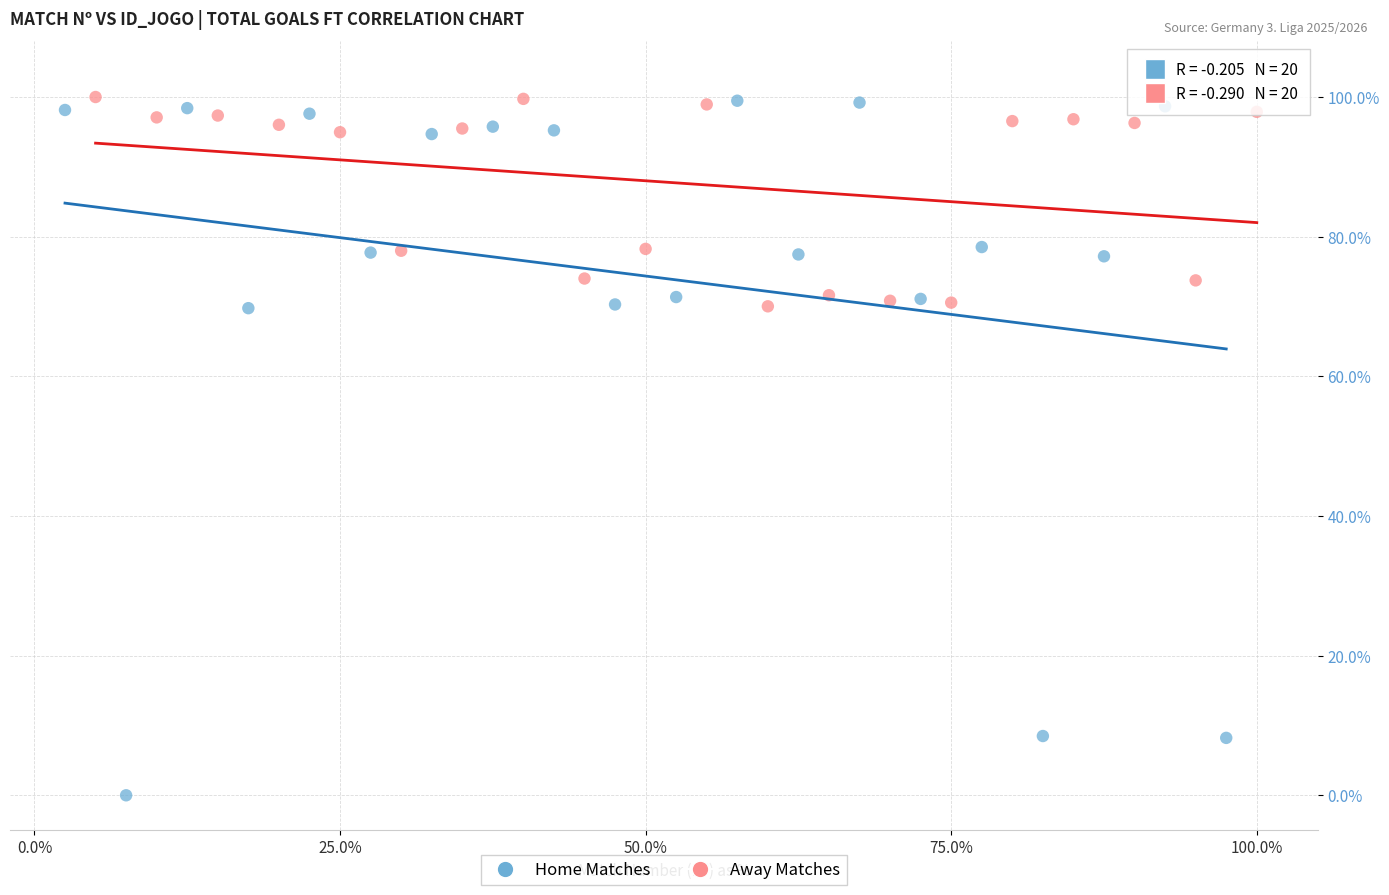

Which series contains the lowest Y value?

Home Matches